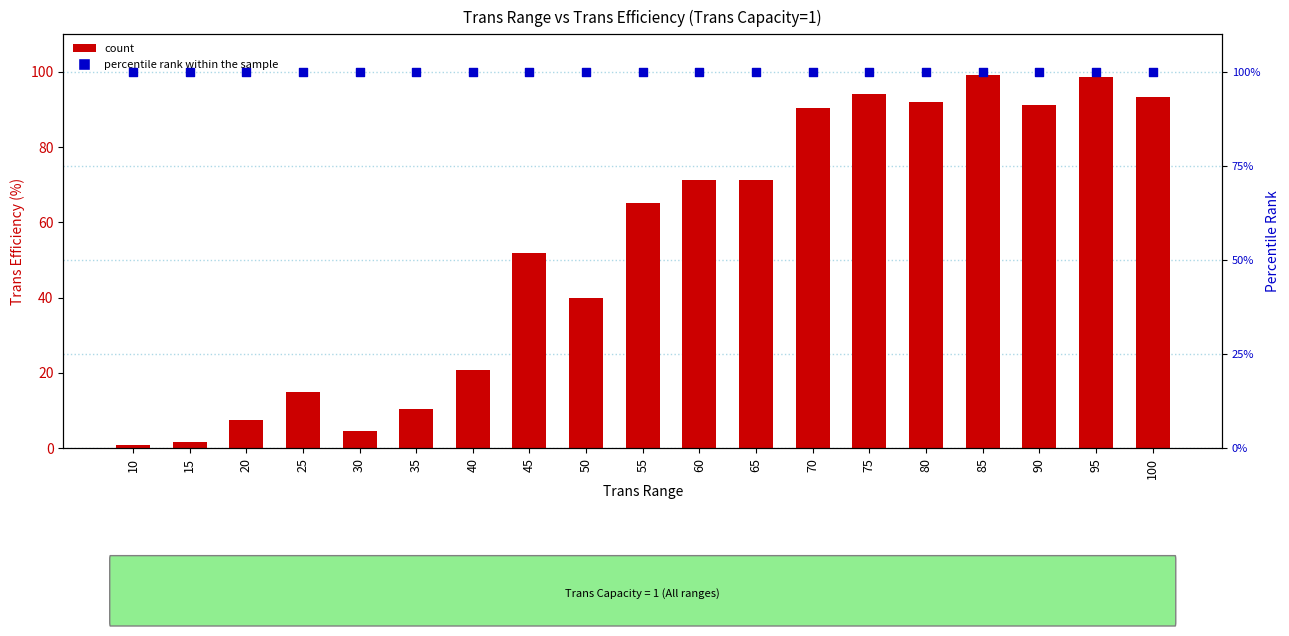

Which series reaches the maximum Y coordinate?

percentile rank within the sample